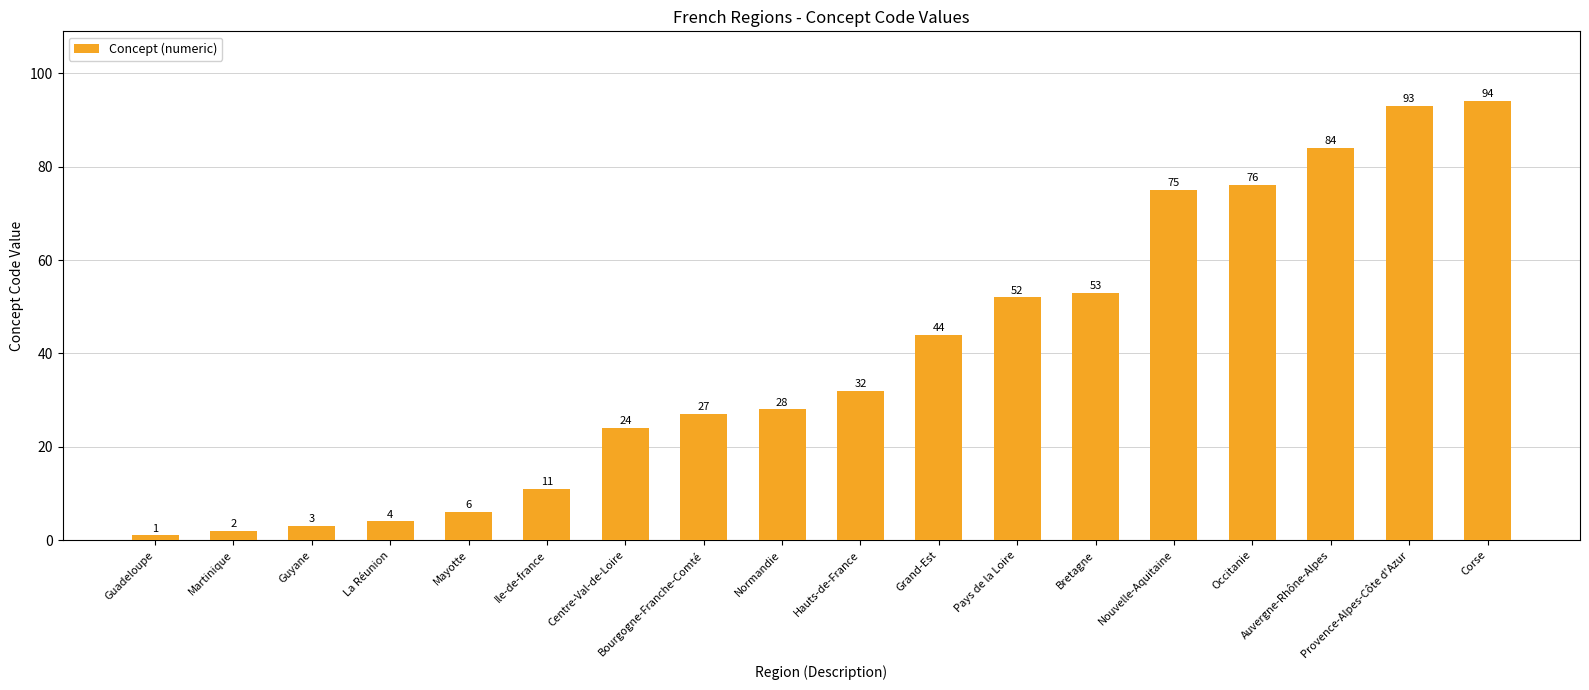

Reading left to right, what are all the values shown in this chart?

Guadeloupe=1	Martinique=2	Guyane=3	La Réunion=4	Mayotte=6	Ile-de-france=11	Centre-Val-de-Loire=24	Bourgogne-Franche-Comté=27	Normandie=28	Hauts-de-France=32	Grand-Est=44	Pays de la Loire=52	Bretagne=53	Nouvelle-Aquitaine=75	Occitanie=76	Auvergne-Rhône-Alpes=84	Provence-Alpes-Côte d'Azur=93	Corse=94